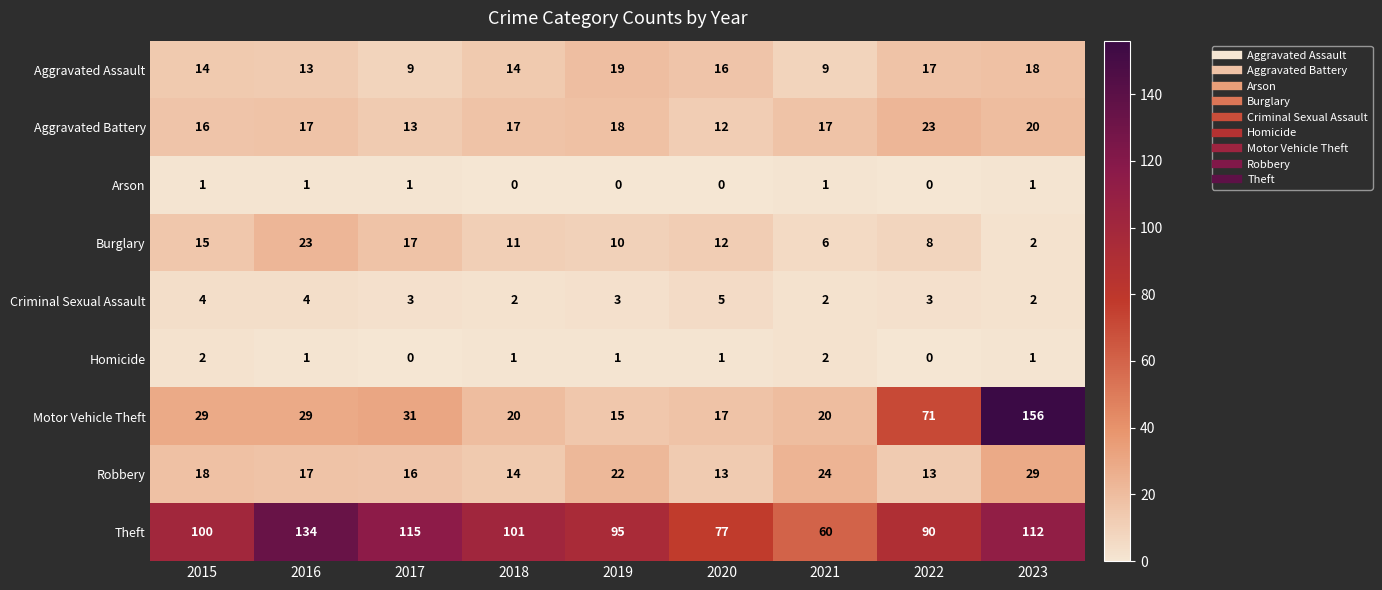

At how many categories does at least one series exceed 153?

1